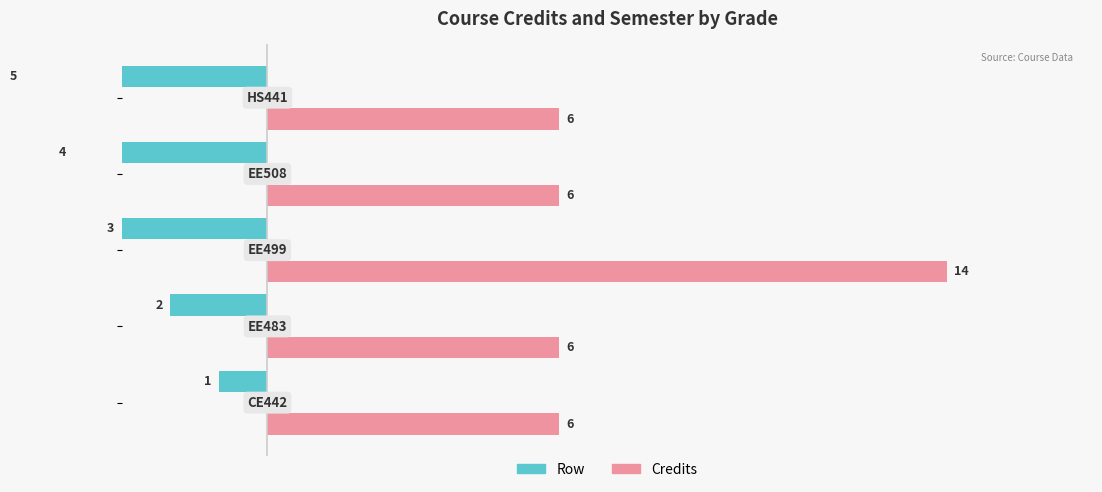

How many values in the Row series exceed -3?

2